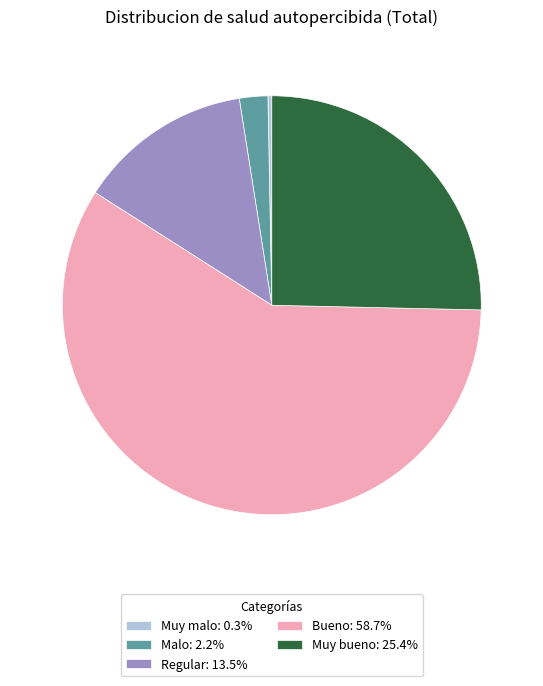

Is there any slice that represents more than half of the pie?

Yes